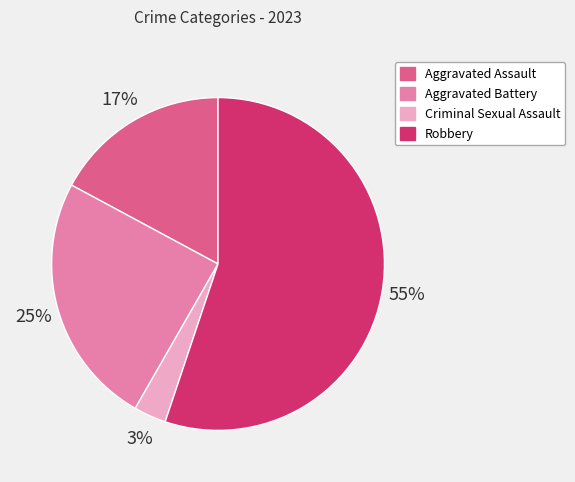

Between Aggravated Assault and Aggravated Battery, which is larger?

Aggravated Battery